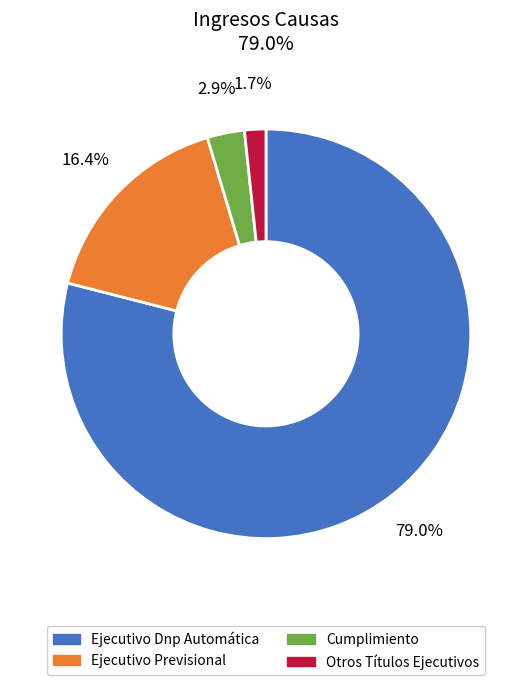

The Ejecutivo Dnp Automática slice represents 79% of the pie. True or false?

True